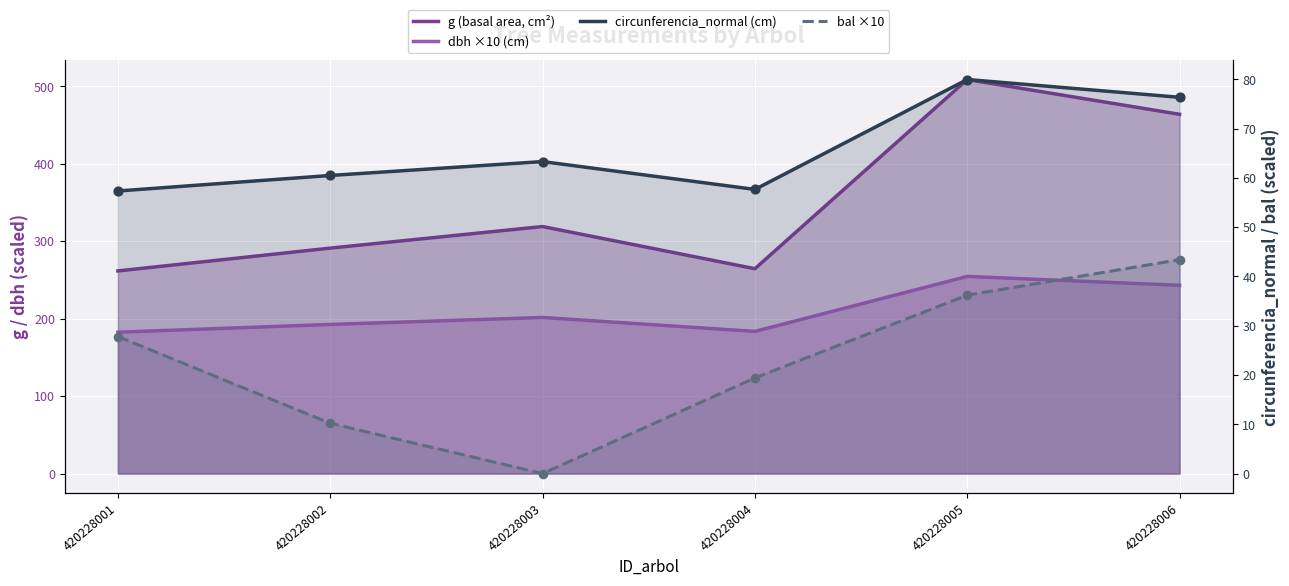

Is the value of dbh ×10 (cm) at 420228005 greater than the value of g (basal area, cm²) at 420228006?

No